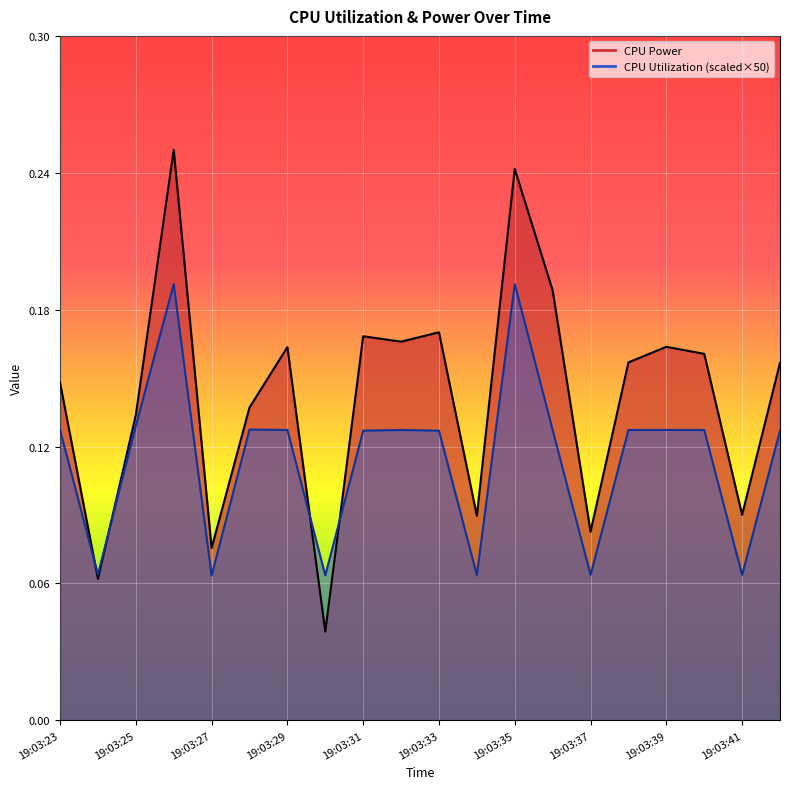

Rank the series by their maximum value, from highest to lowest.

CPU Power, CPU Utilization